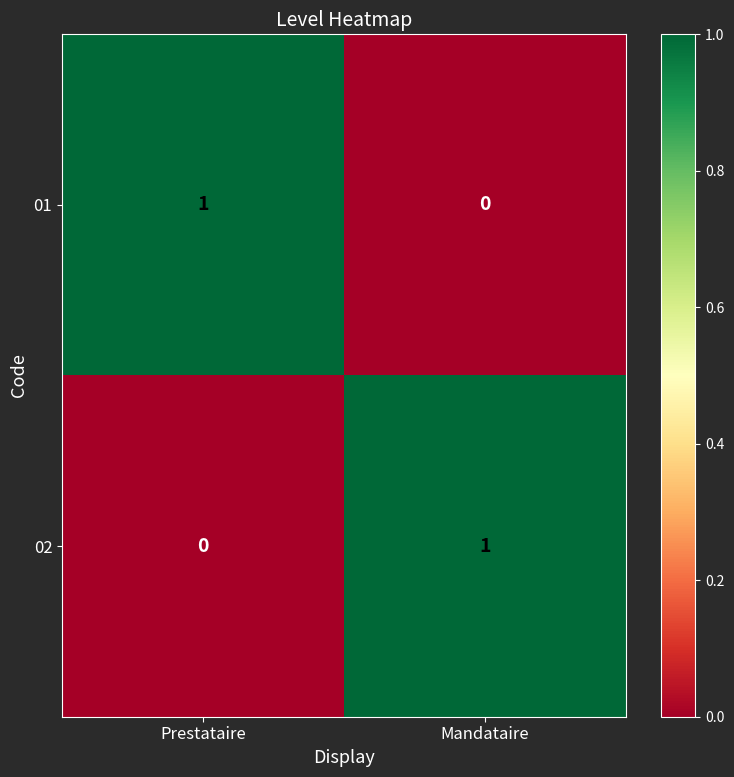

At which label does 01 reach its peak?

Prestataire